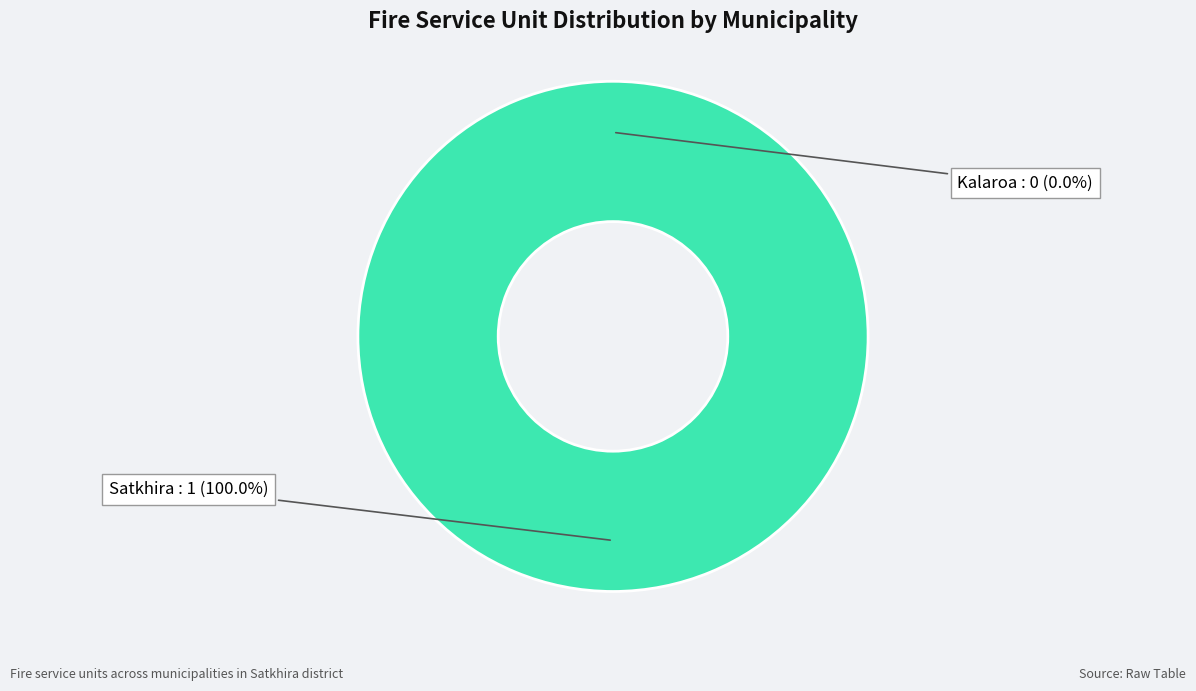

What percentage do Satkhira and Kalaroa together represent?

100.0%